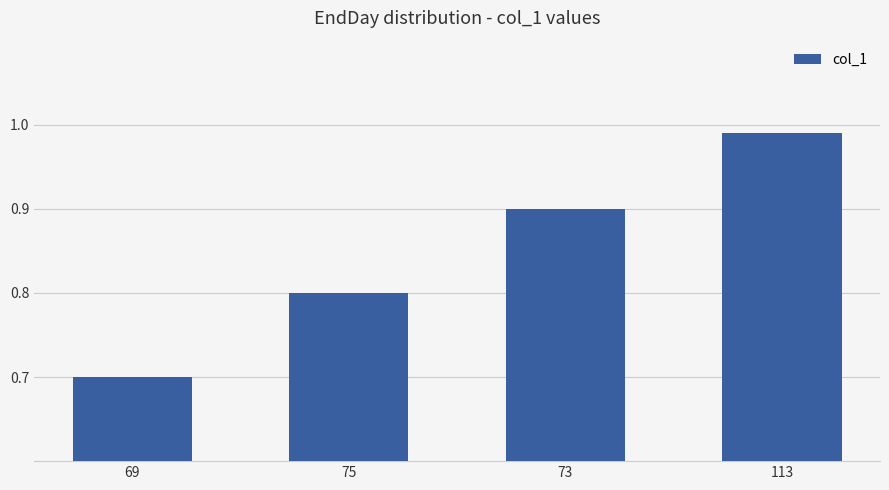

How many bars are there in total?

4